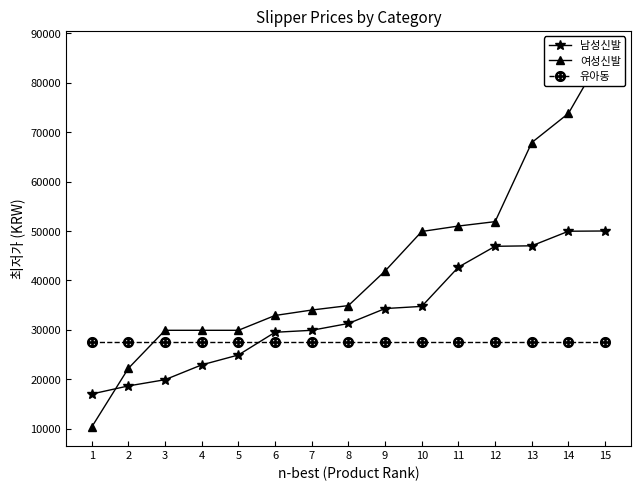

What is the smallest value displayed?

10300